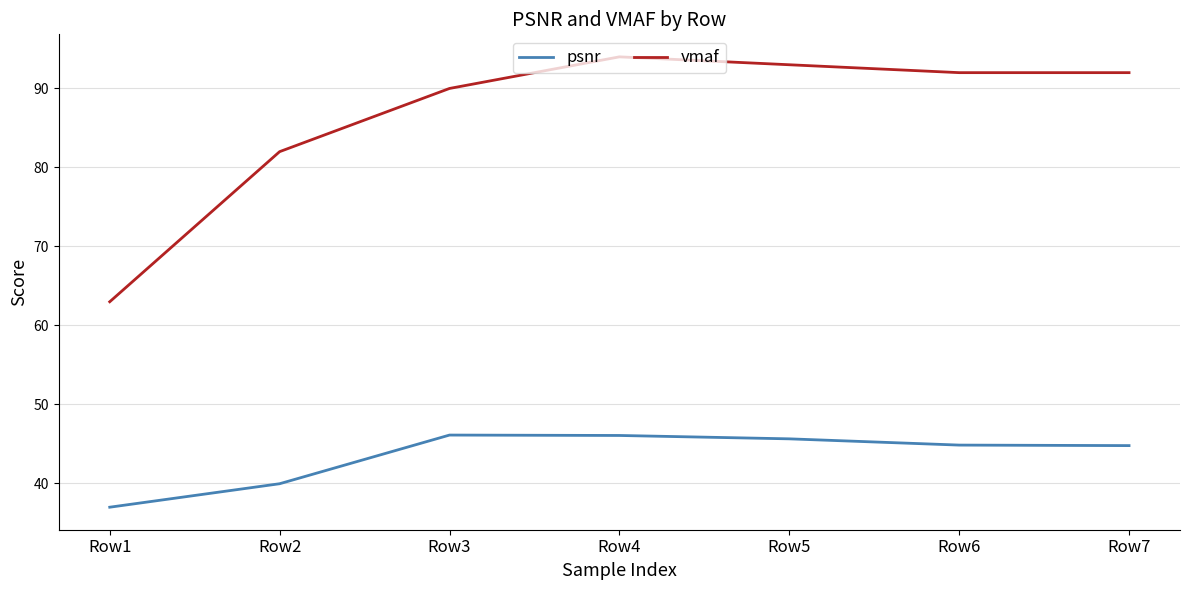

What is the difference between the second highest and second lowest values in the vmaf series?

11.0